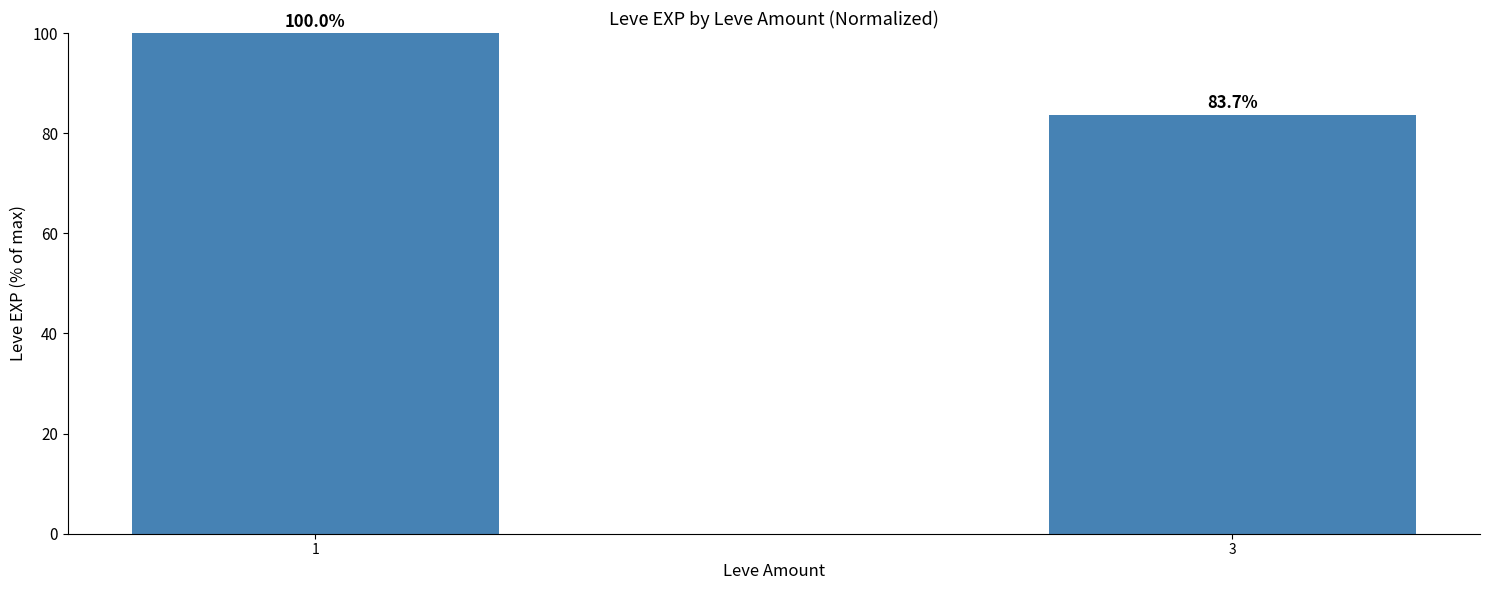

What is the change in value from 1 to 3?

-16.3